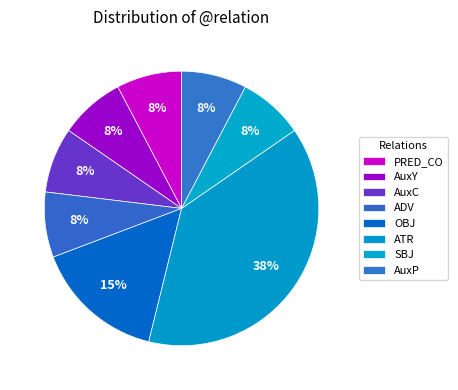

Between PRED_CO and AuxP, which is larger?

PRED_CO